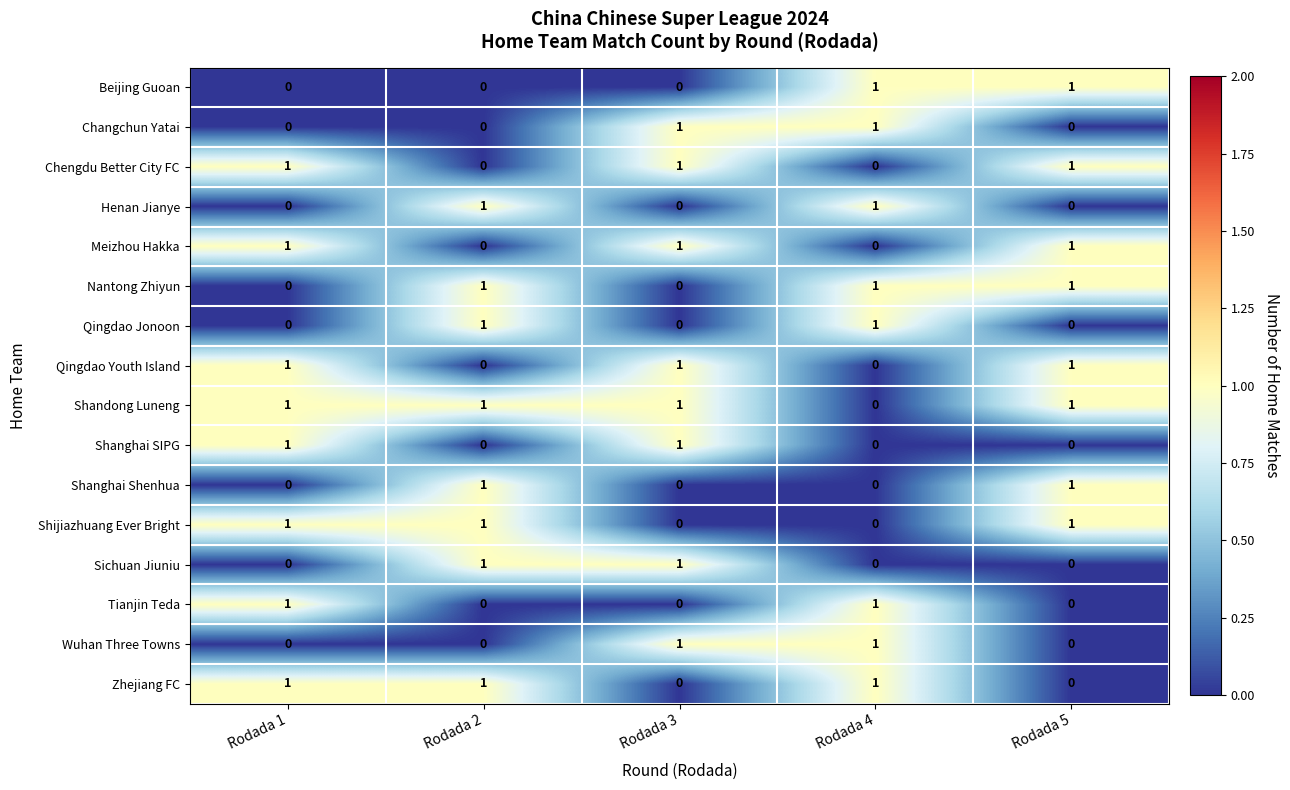

What is the greatest value displayed?

1